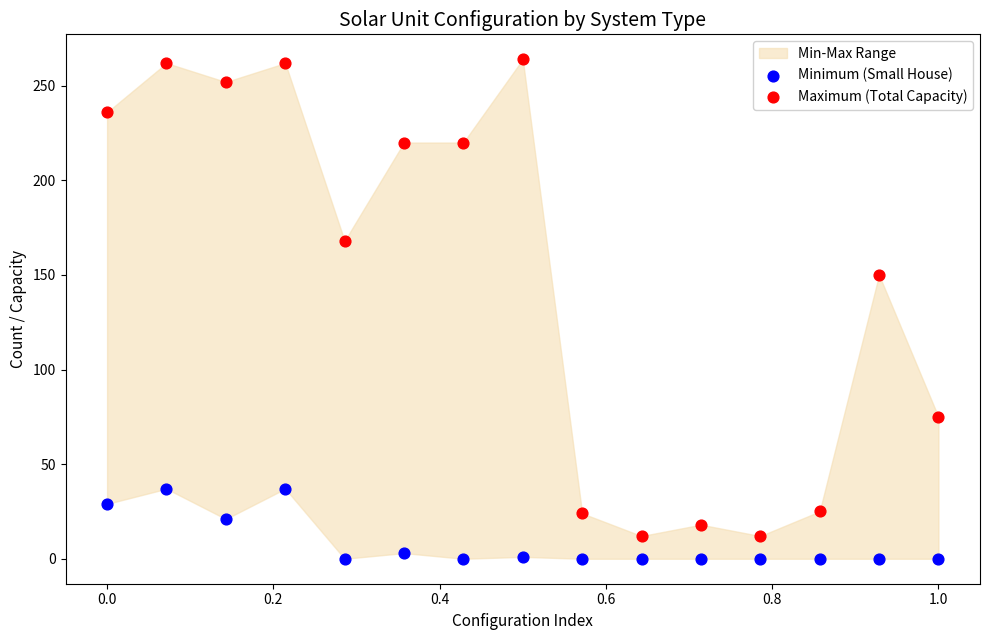

Which series contains the lowest Y value?

Minimum (Small House)